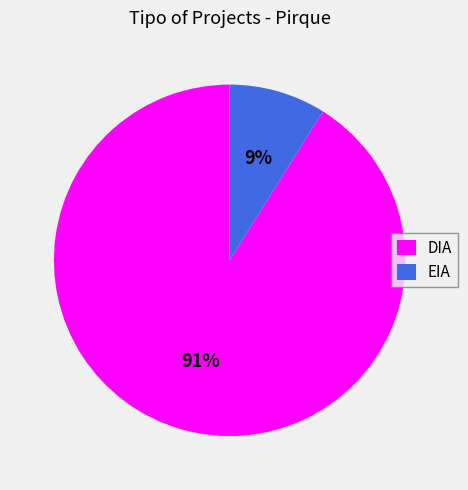

Which category has the biggest portion of the pie?

DIA